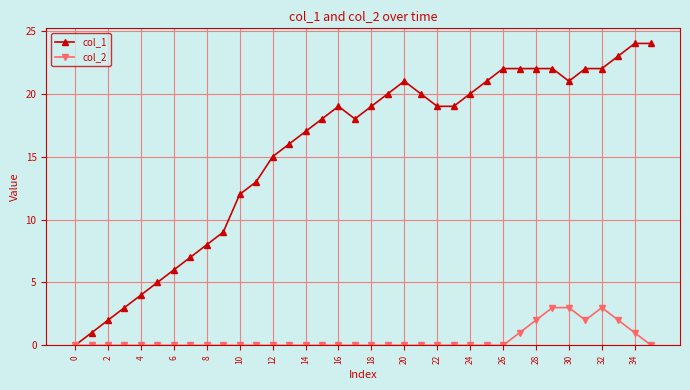

What is the maximum value shown in the chart?

24